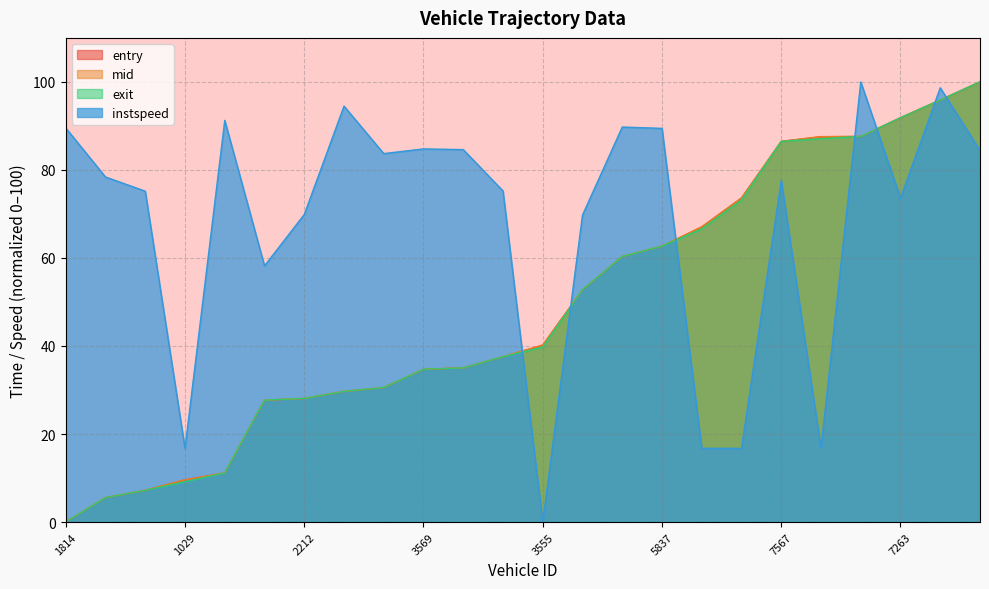

What is the total value across all series at 4753?

270.8